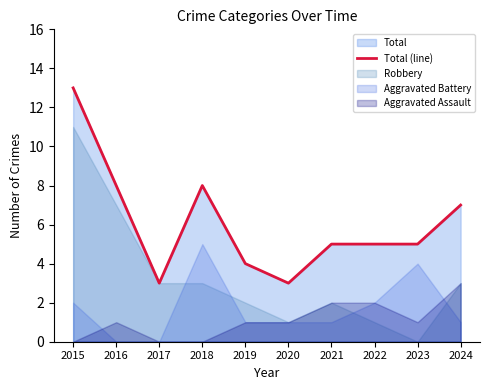

What is the sum of all values?

61